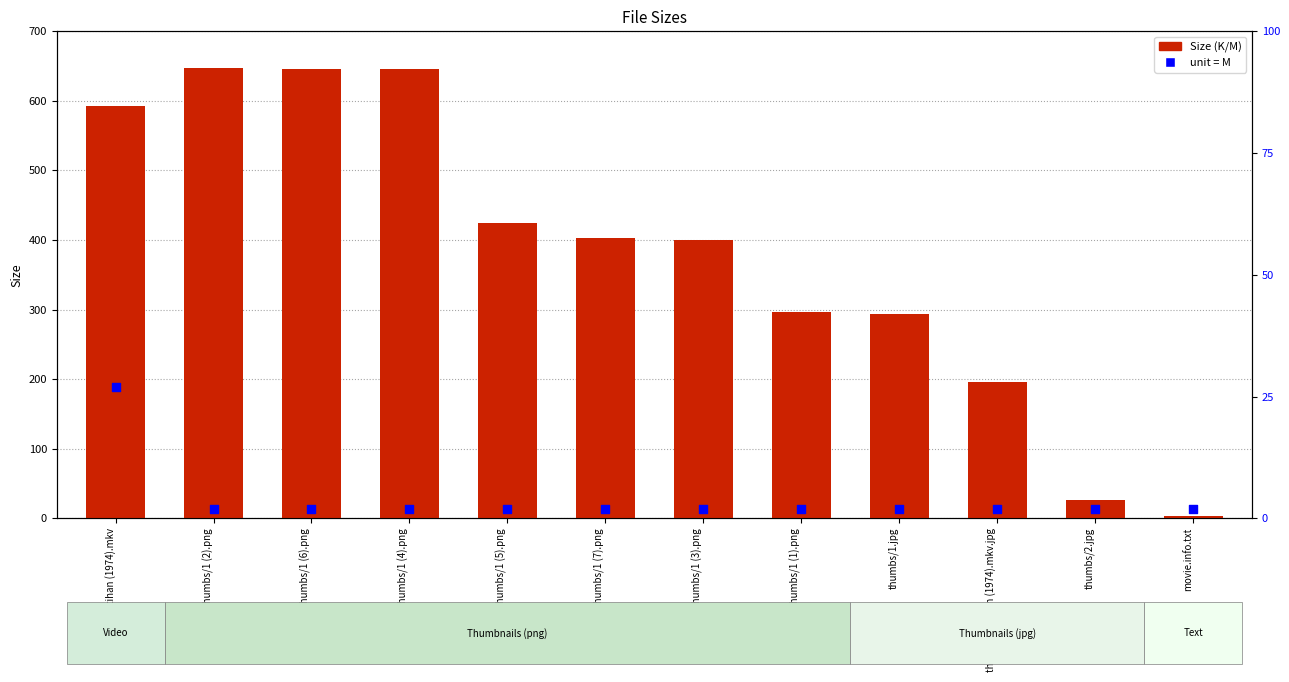

What is the total value across all series at thumbs/1 (5).png?

426.8